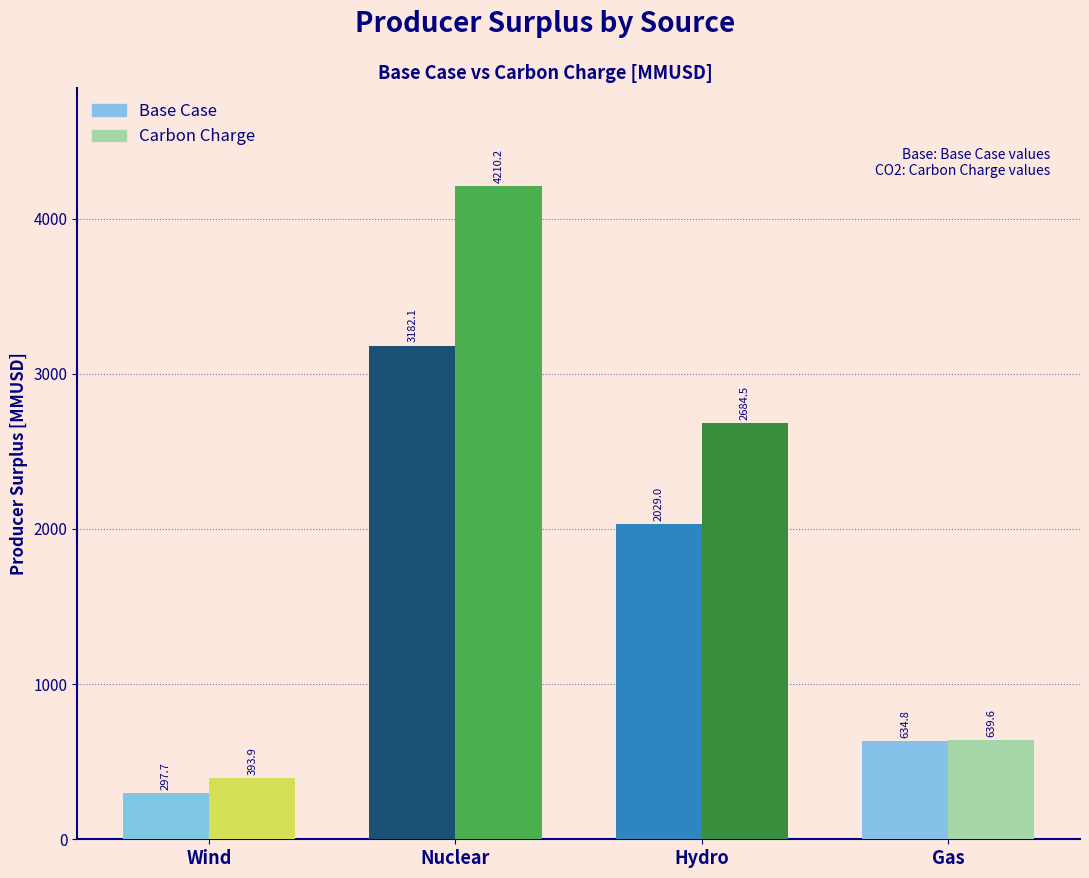

Read the Carbon Charge value at Nuclear.

4210.2